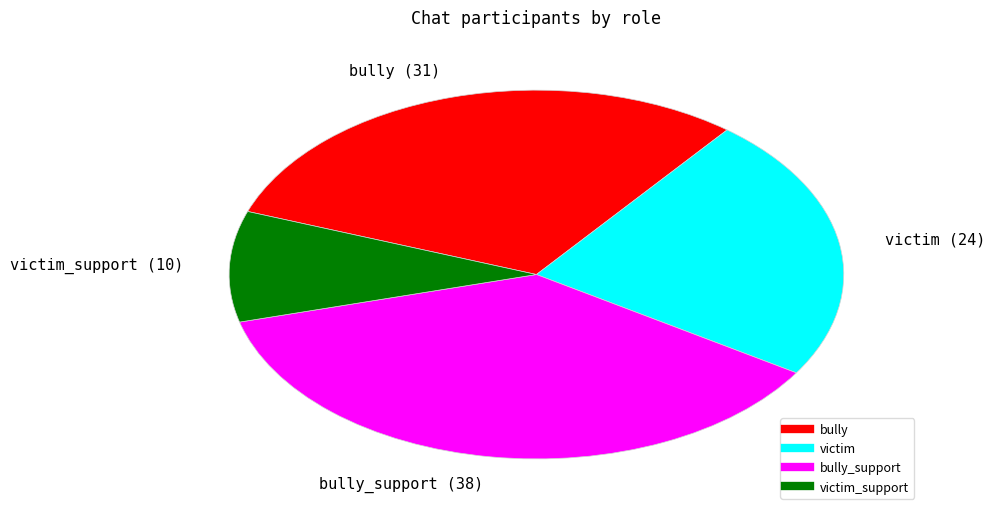

Count the number of slices in the pie.

4